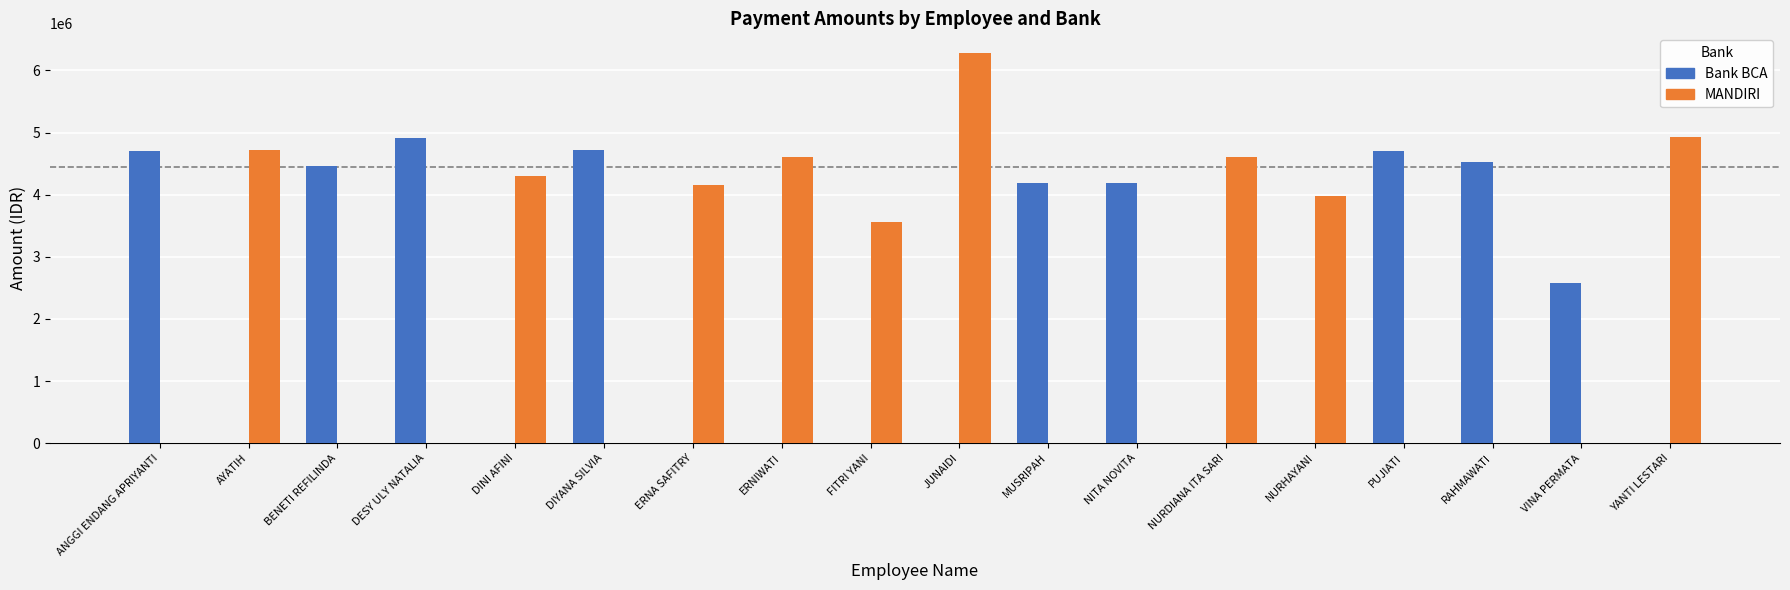

At which category is the sum across all series the highest?

JUNAIDI